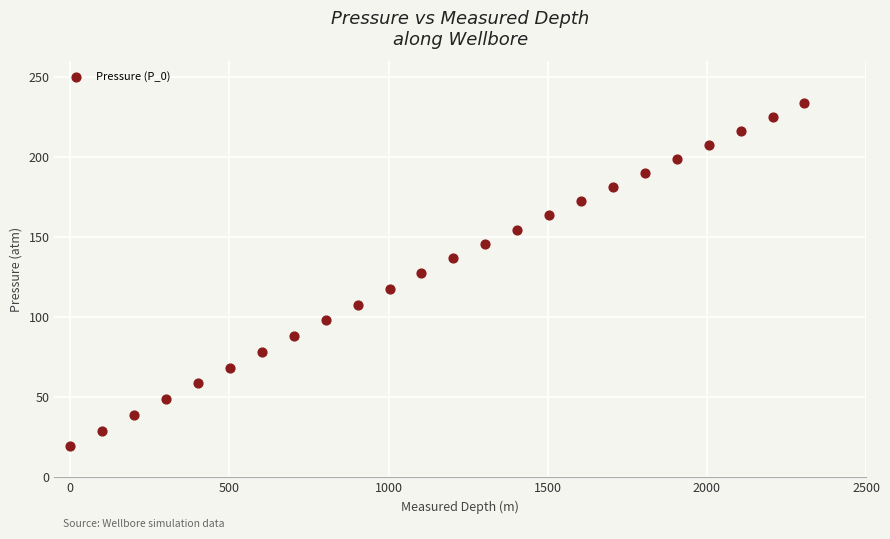

What is the range of X values (max minus min)?

2306.7